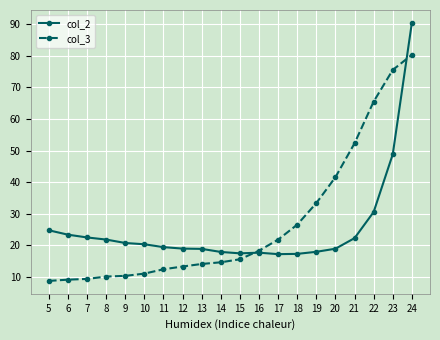

At which label does col_2 first exceed 20?

5